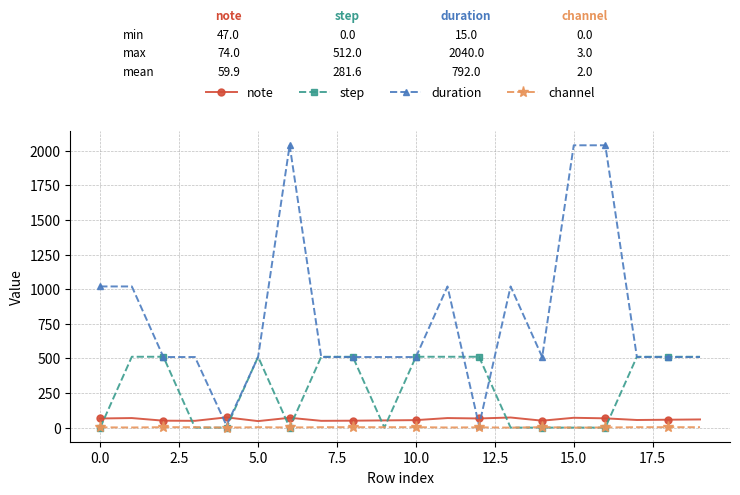

True or false: note has more than 1 interior local peaks.

True